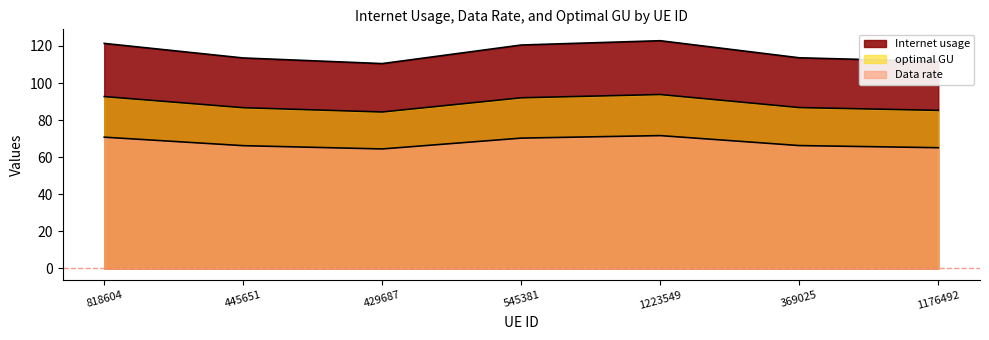

What is the label of the 5th point from the left?

1223549